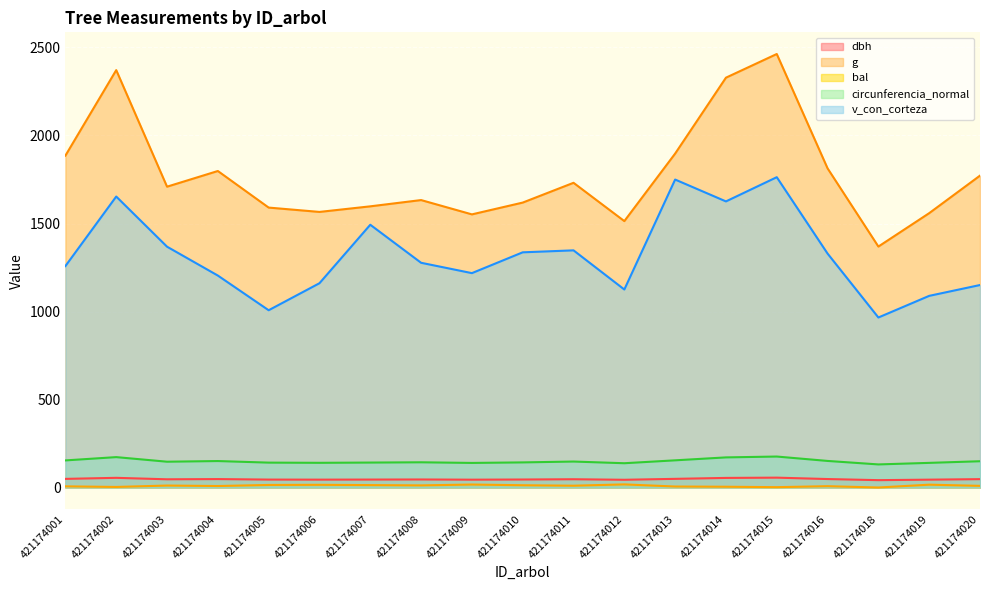

What is the total value across all series at 421174012?

2838.1